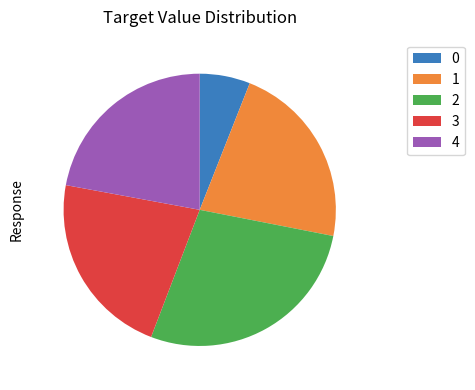

Does 0 represent more than half of the total?

No